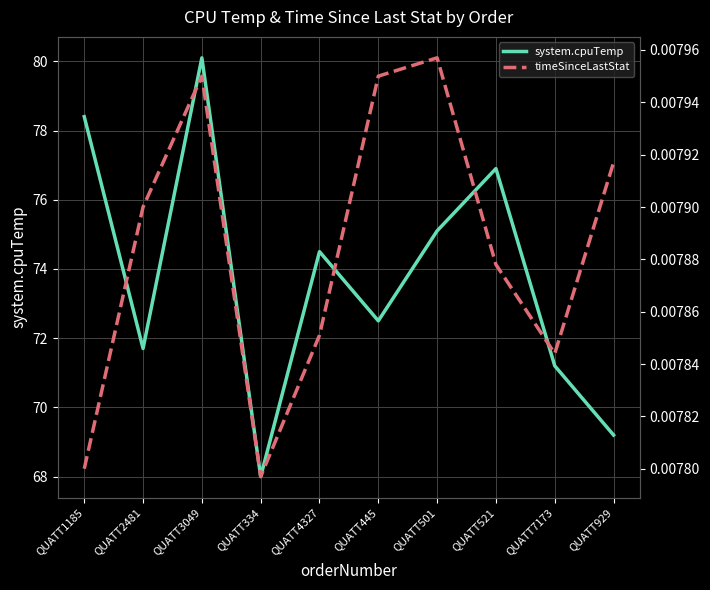

What is the sum of all timeSinceLastStat values?

0.1